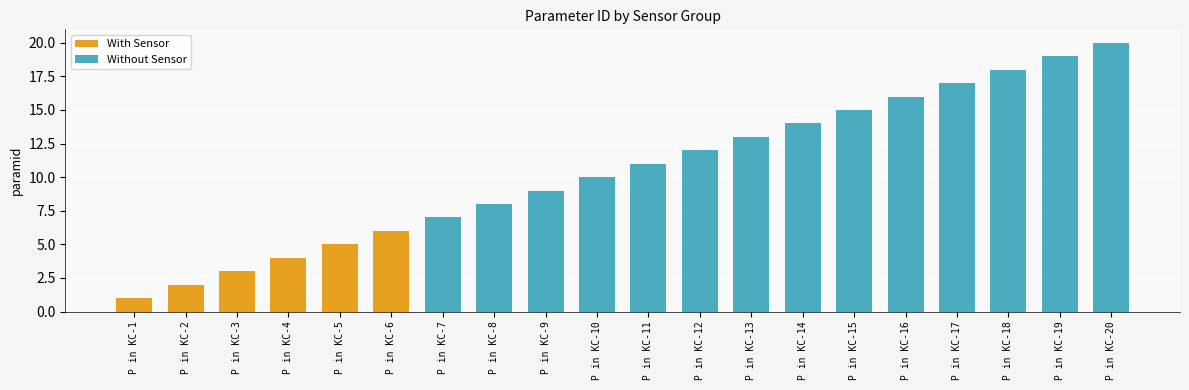

Reading left to right, transcribe all the data shown in this chart.

P in KC-1=1	P in KC-2=2	P in KC-3=3	P in KC-4=4	P in KC-5=5	P in KC-6=6	P in KC-7=7	P in KC-8=8	P in KC-9=9	P in KC-10=10	P in KC-11=11	P in KC-12=12	P in KC-13=13	P in KC-14=14	P in KC-15=15	P in KC-16=16	P in KC-17=17	P in KC-18=18	P in KC-19=19	P in KC-20=20